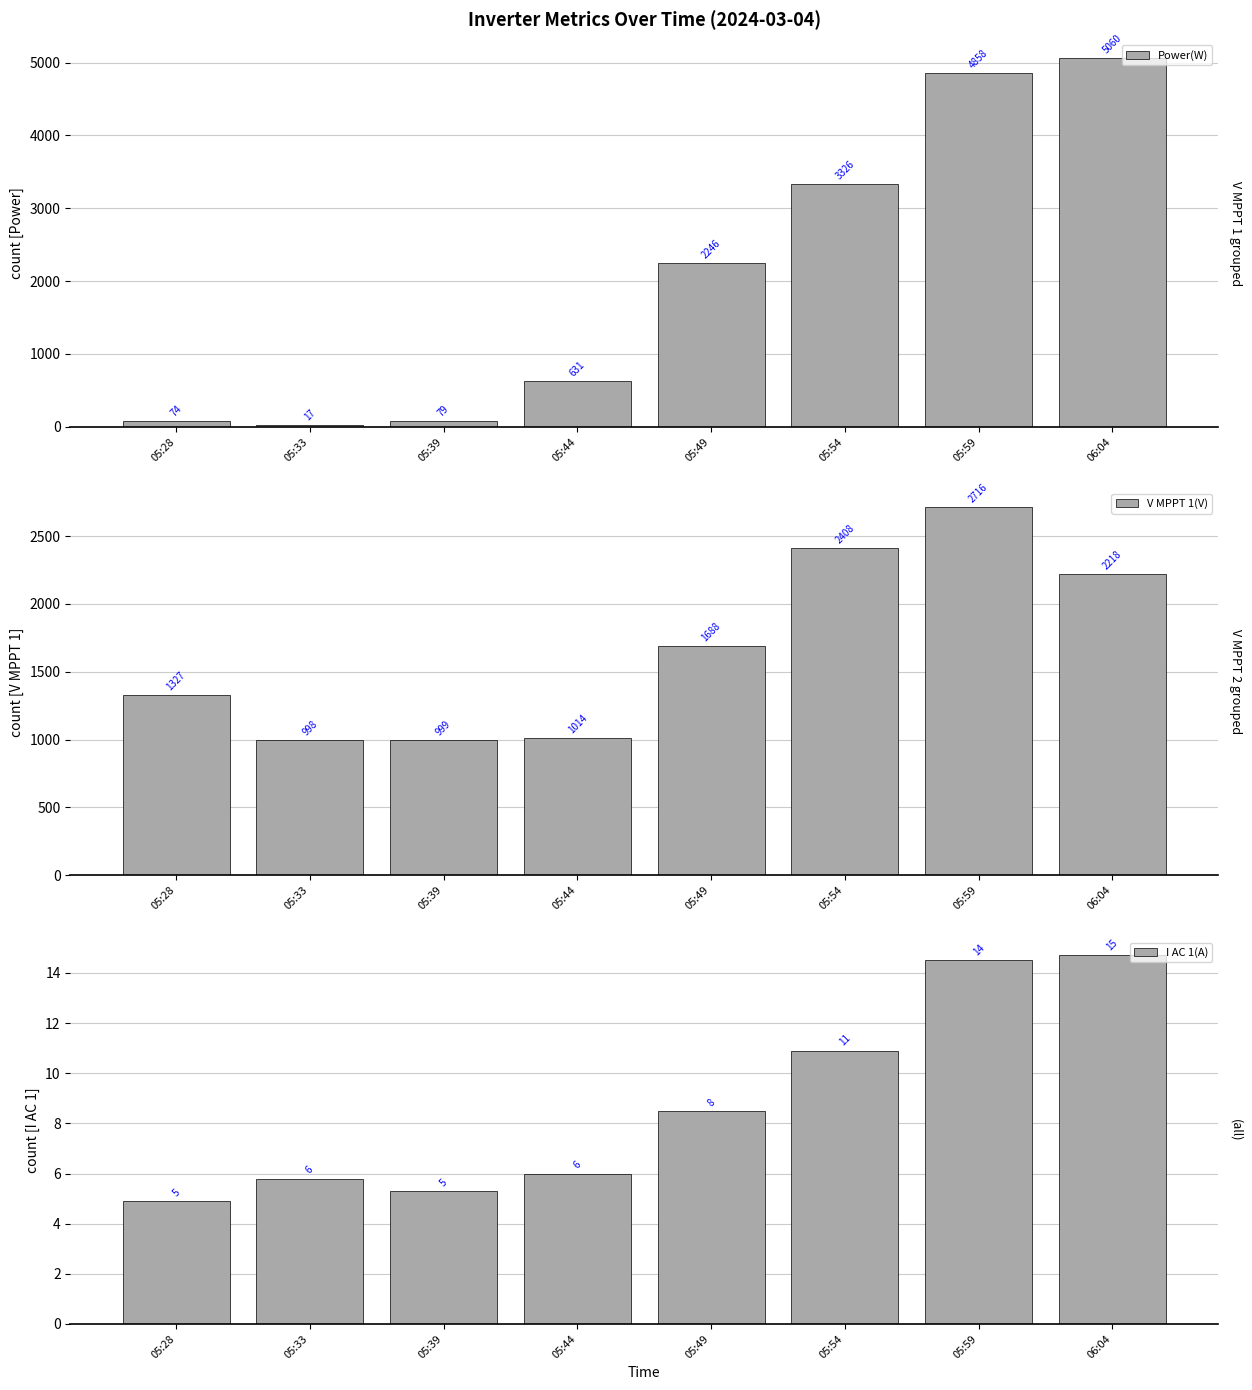

What are all the series names shown in the legend?

Power(W), V MPPT 1(V), I AC 1(A)